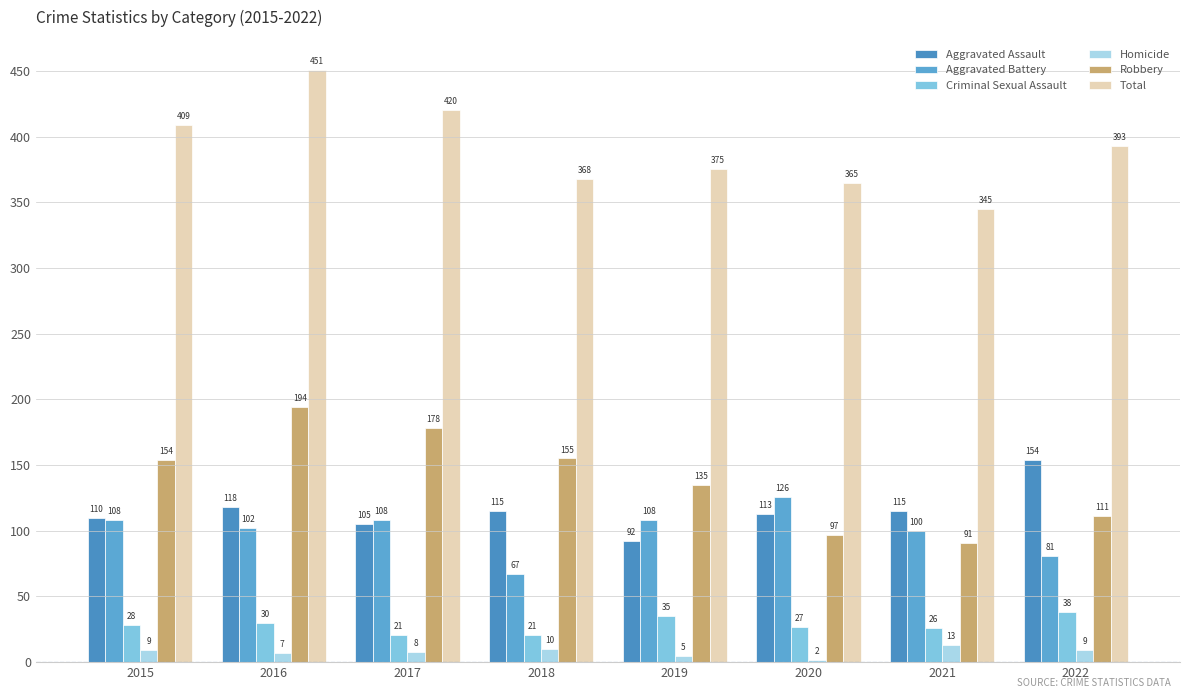

What is the sum of all Aggravated Assault values?

922